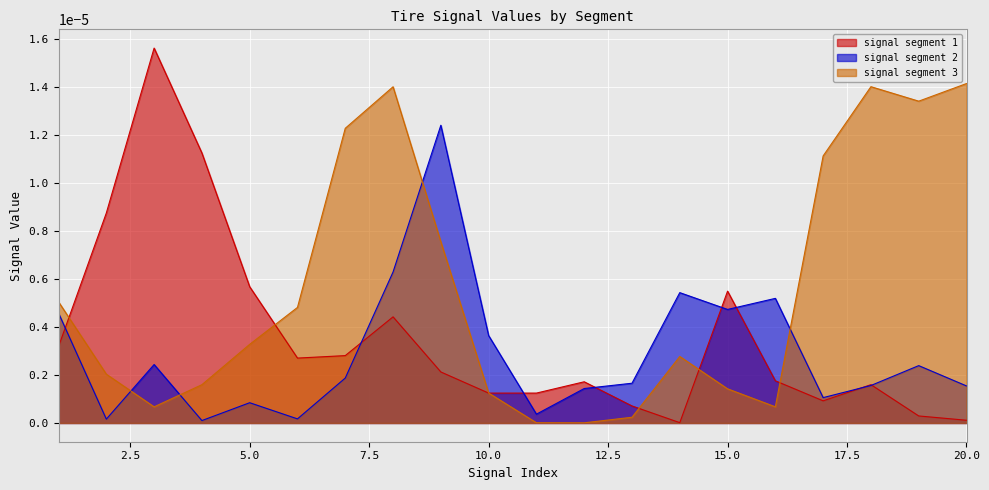

At how many categories does at least one series exceed 0?

20